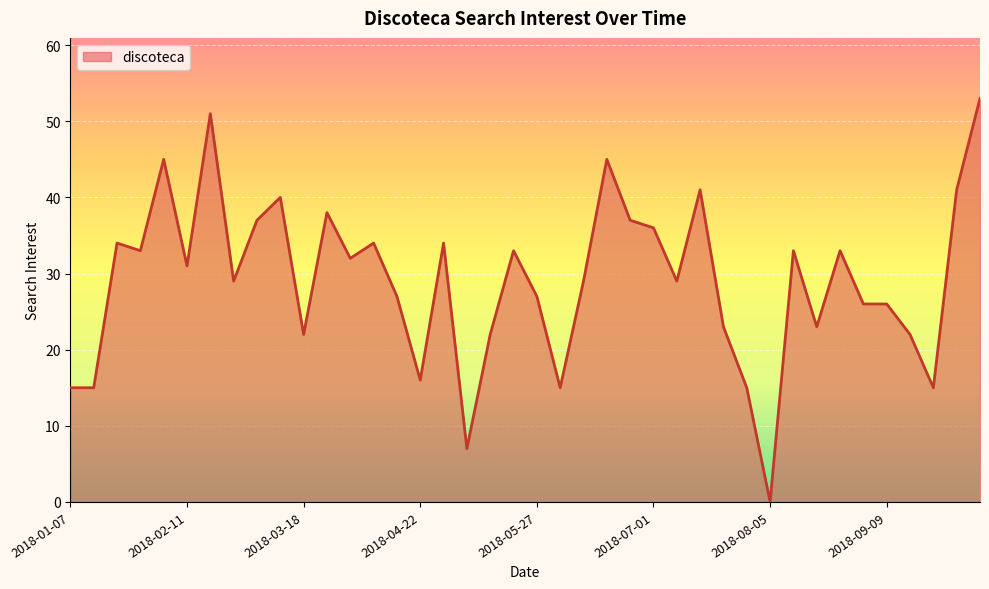

What is the maximum value shown in the chart?

53